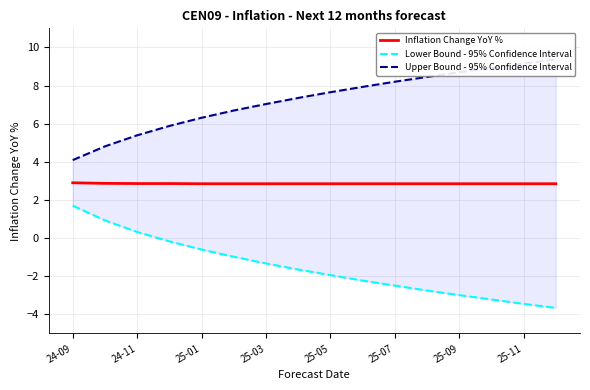

The Inflation Change YoY % series shows 2.9 at 24-09. True or false?

True